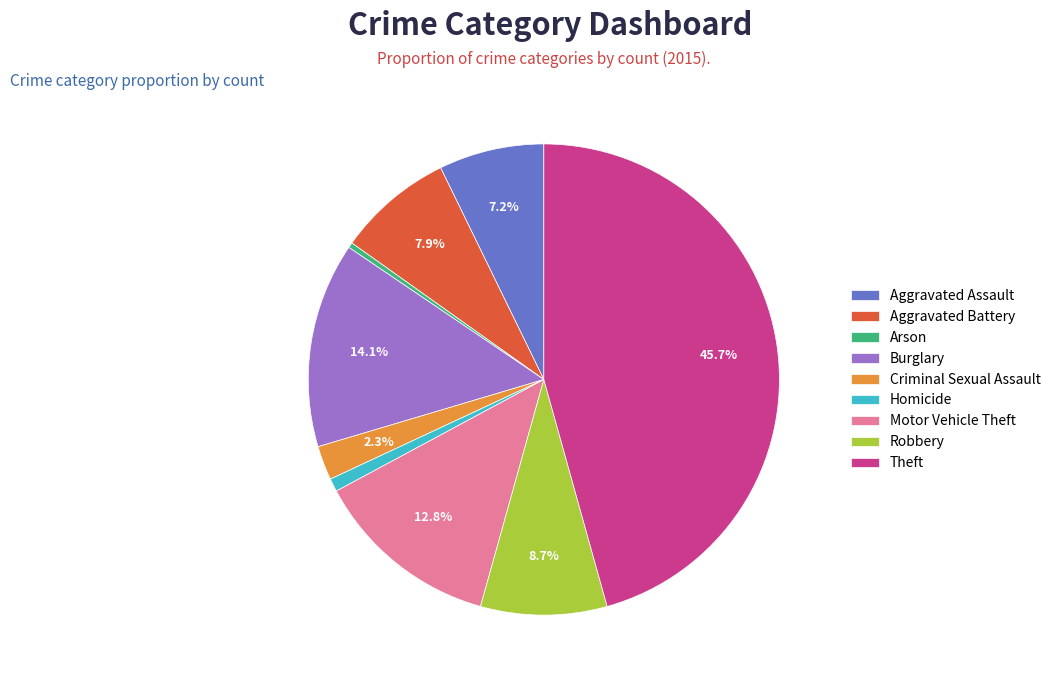

The Robbery slice represents 1% of the pie. True or false?

False